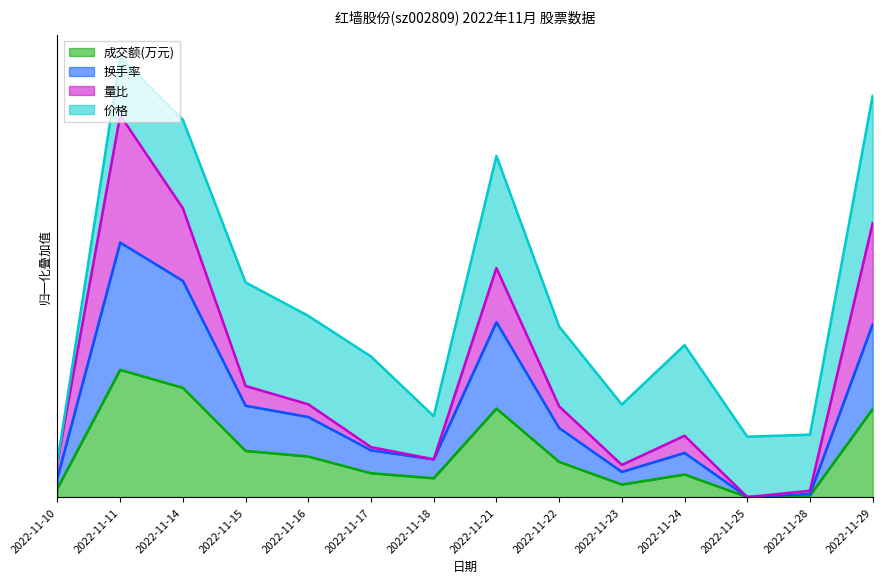

Is it true that 成交额(万元) equals 0.3 at 2022-11-24?

False